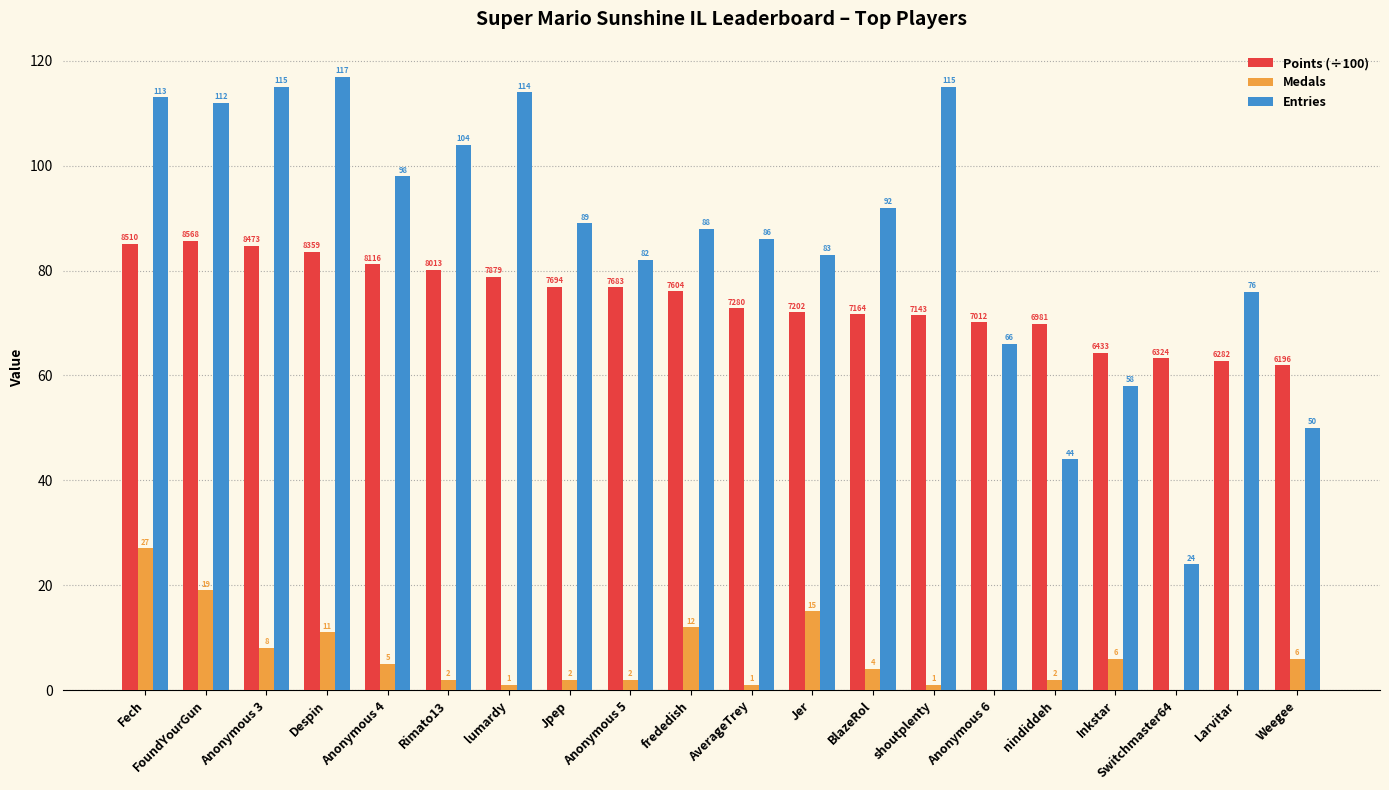

At which label does Medals first exceed 4?

Fech